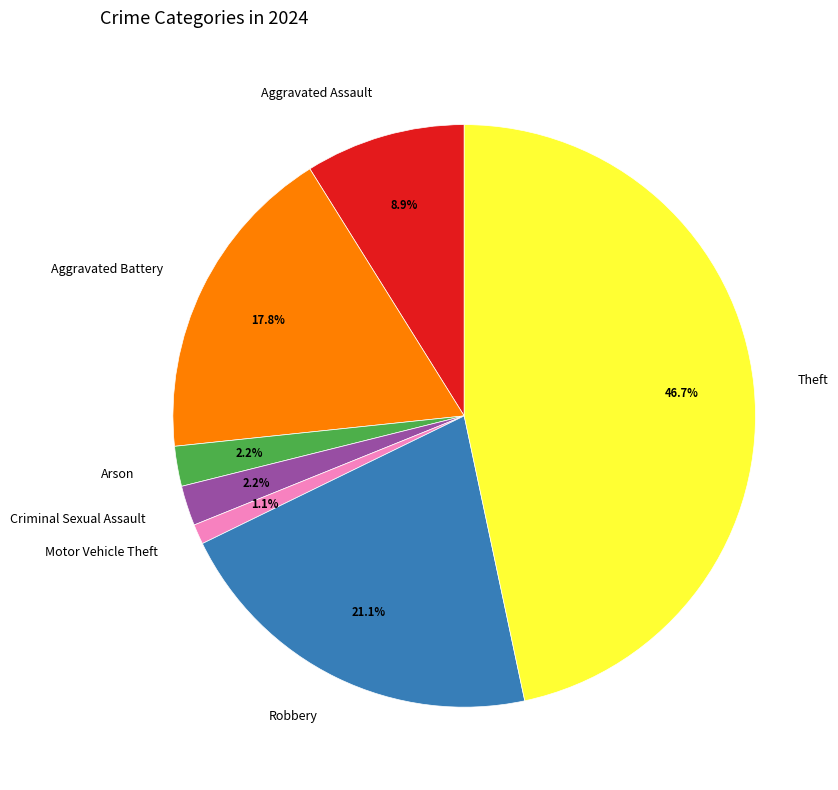

Which category has the biggest portion of the pie?

Theft